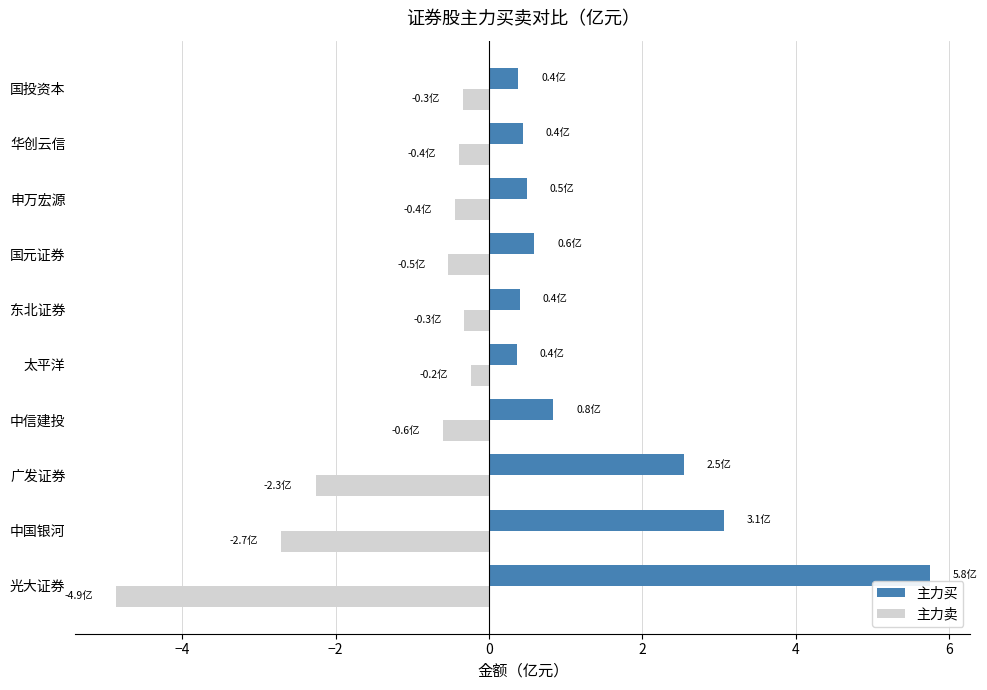

What value does the 主力卖 series have at 中信建投?

-0.6